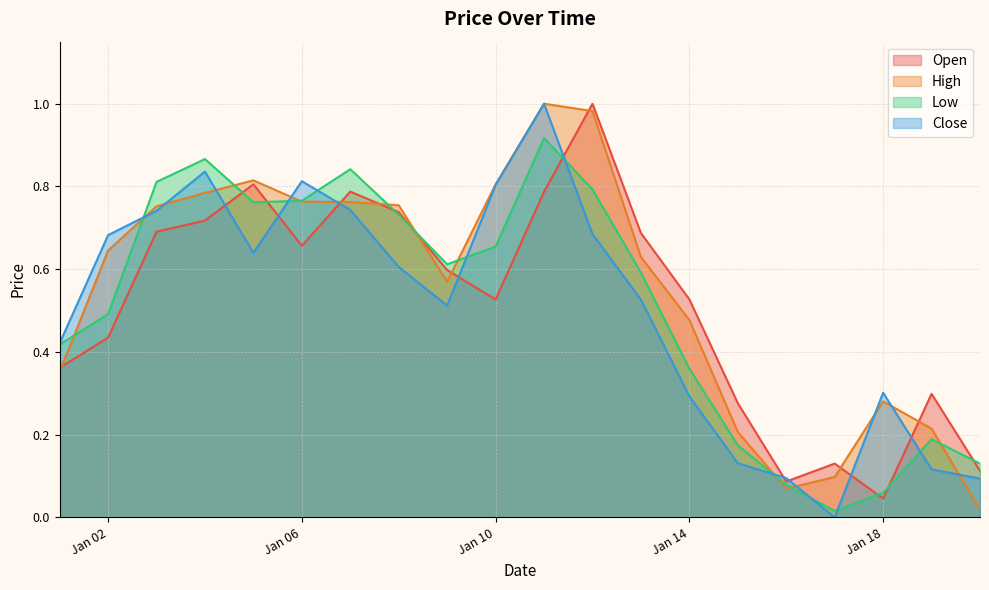

At which label is Open closest to 0?

Jan 18